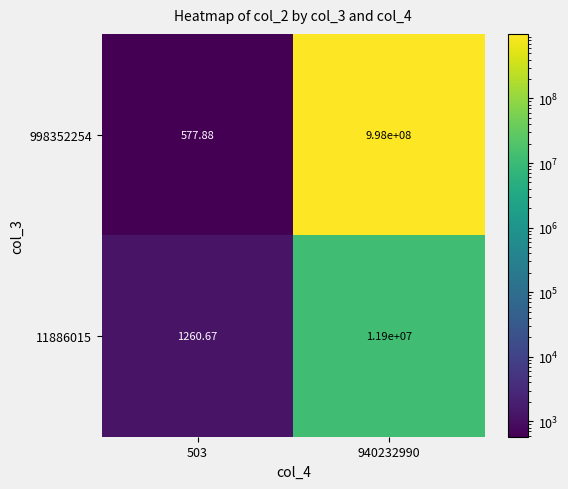

Count the number of data series in this chart.

2